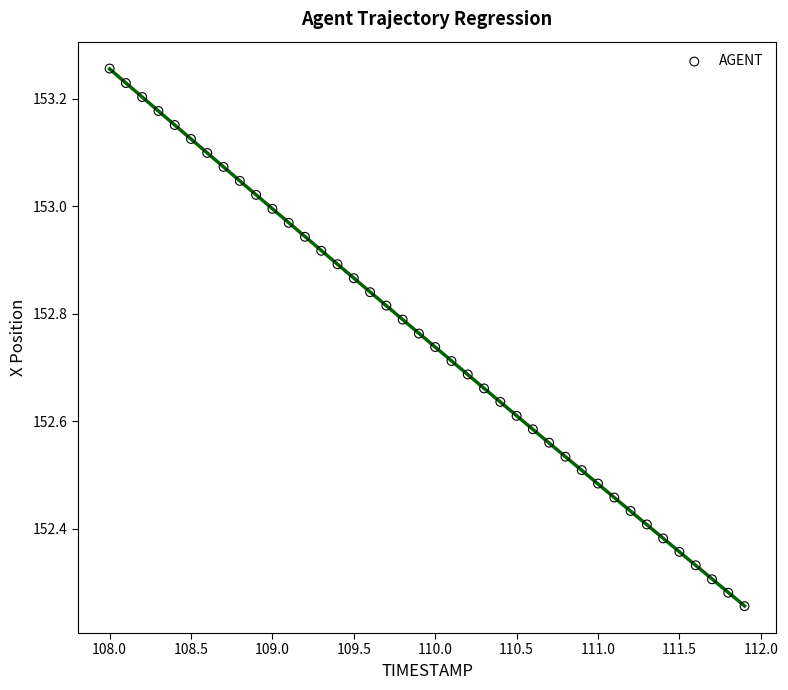

What is the range of X values (max minus min)?

3.9